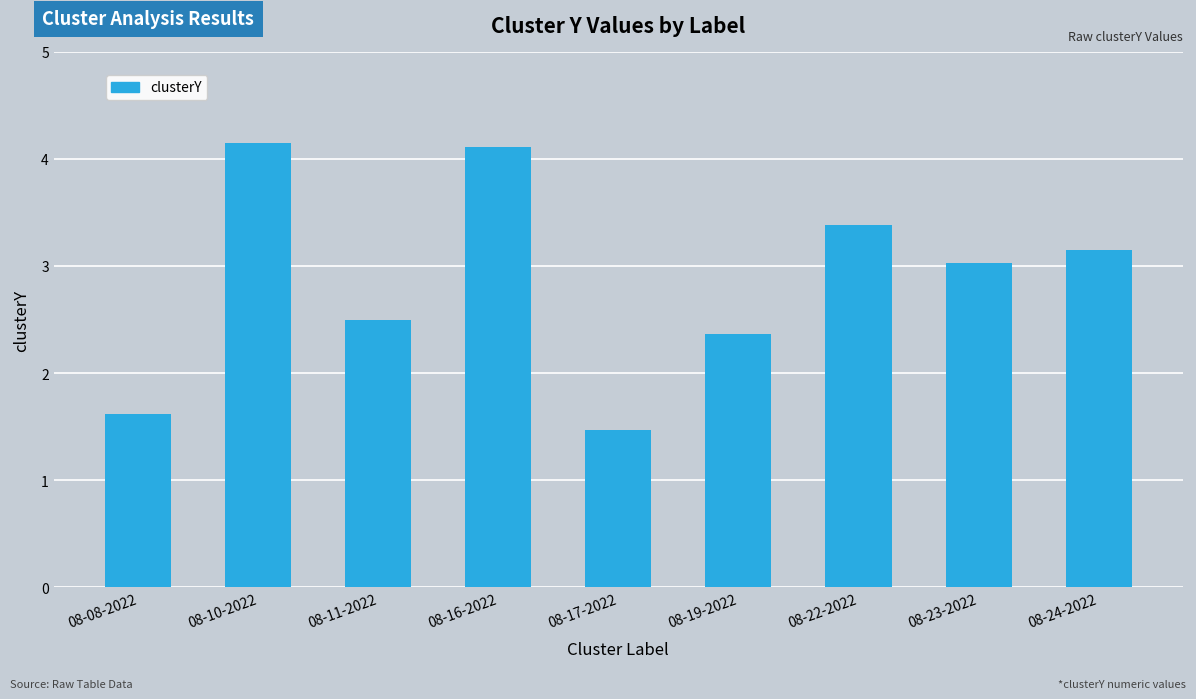

Reading left to right, extract all data points from this chart.

08-08-2022=1.6	08-10-2022=4.2	08-11-2022=2.5	08-16-2022=4.1	08-17-2022=1.5	08-19-2022=2.4	08-22-2022=3.4	08-23-2022=3.0	08-24-2022=3.2